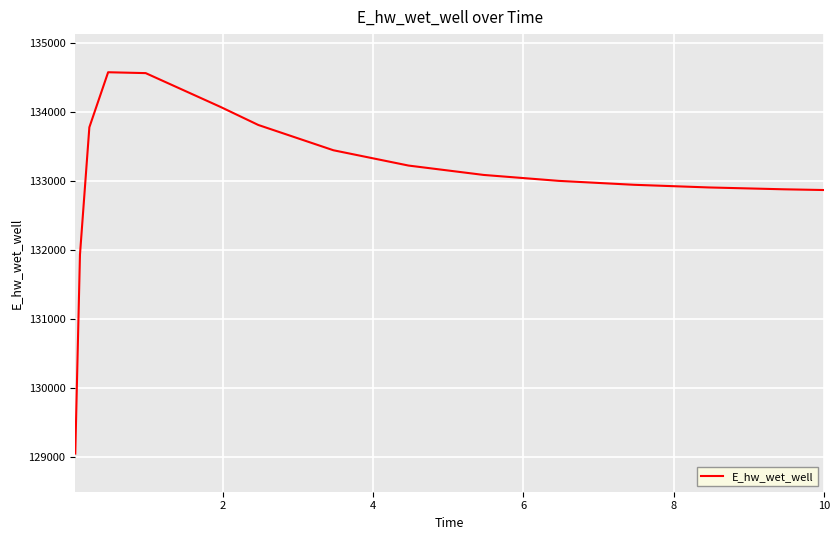

What is the maximum value shown in the chart?

134569.5